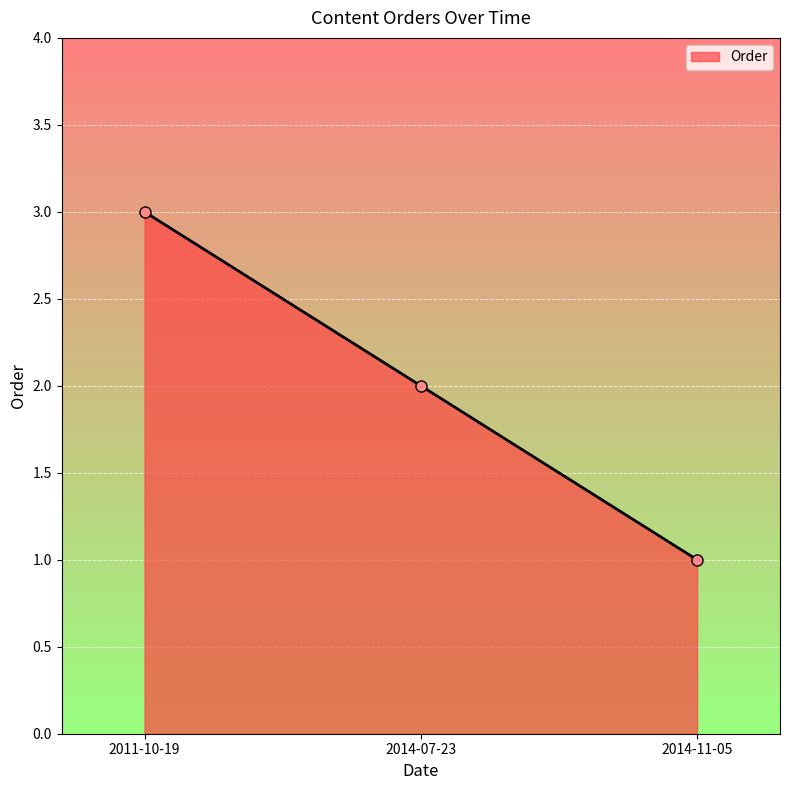

Reading right to left, list all the values displayed in this chart.

1	2	3